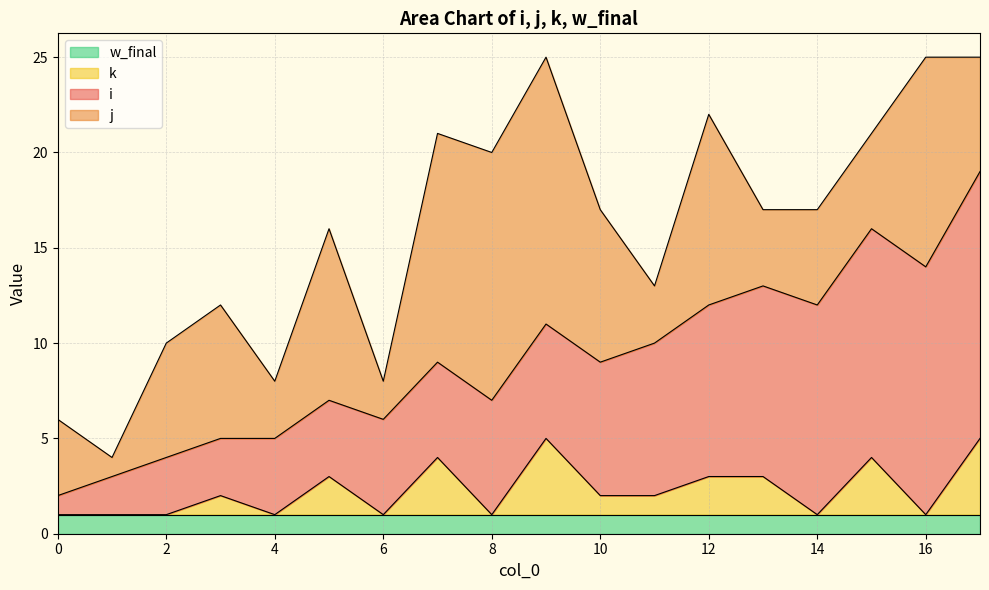

True or false: i has a value of 12 at 15.

True